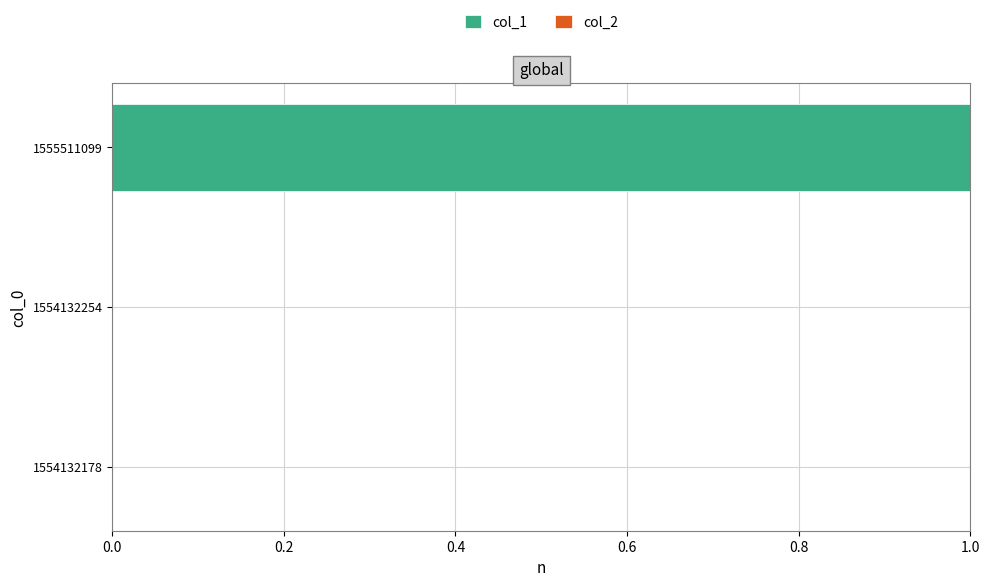

At which category does the chart reach its peak across all series?

1555511099